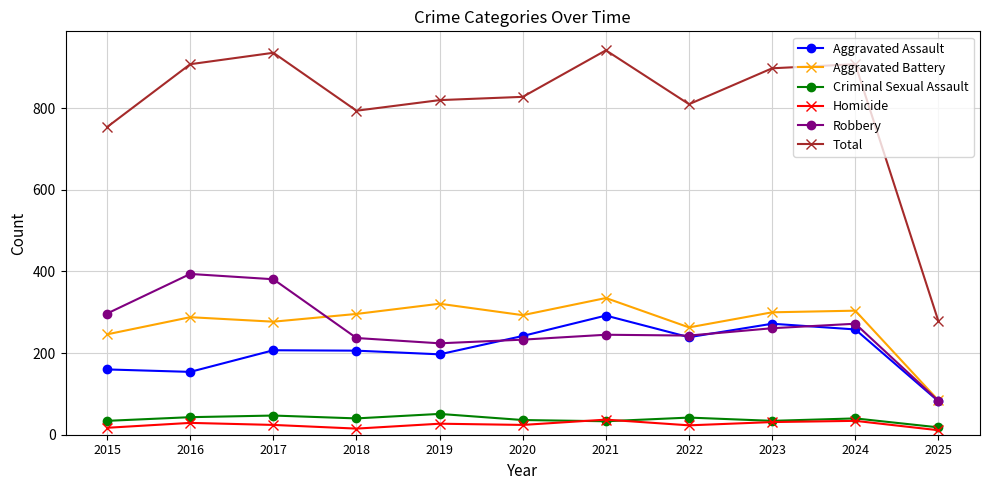

Rank the series by their maximum value, from lowest to highest.

Homicide, Criminal Sexual Assault, Aggravated Assault, Aggravated Battery, Robbery, Total